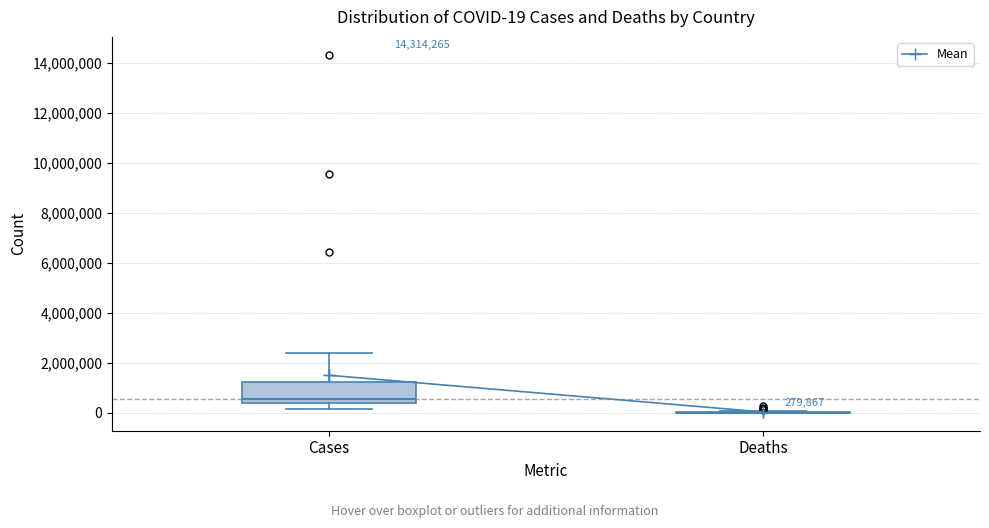

Which box is the tallest, from its lower edge to its upper edge?

Cases